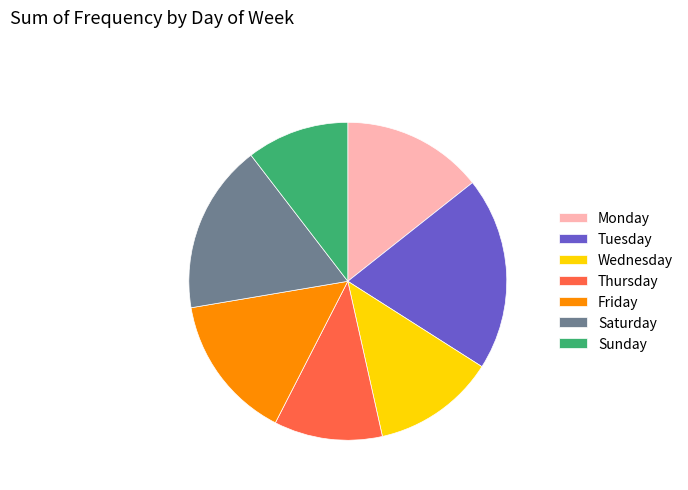

Combined, do Monday and Sunday account for over 50%?

No